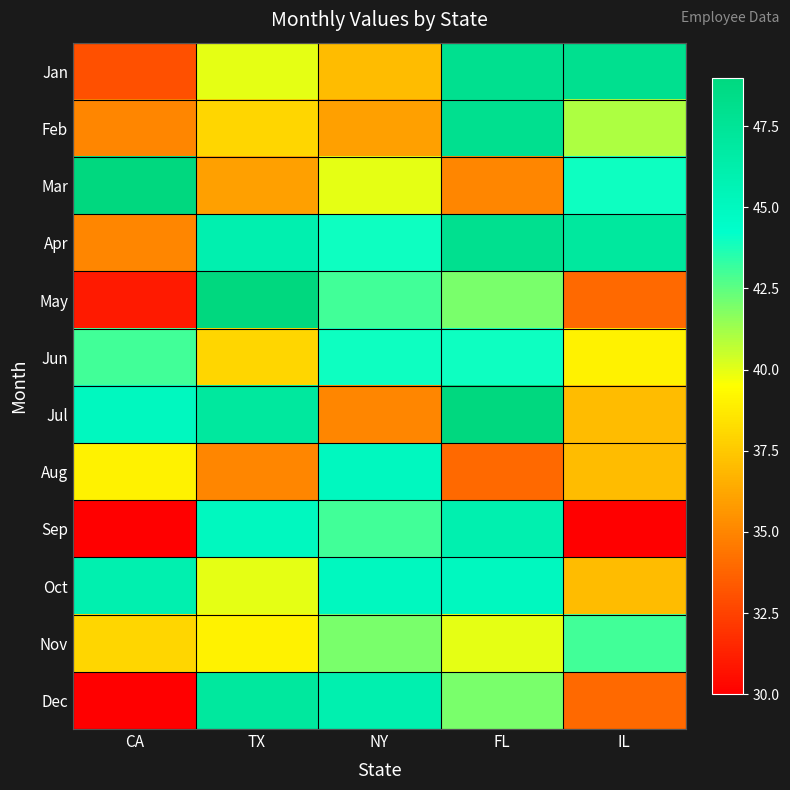

List the series in order of their peak value, lowest first.

Nov, Jun, Aug, Sep, Oct, Dec, Jan, Feb, Apr, Mar, May, Jul